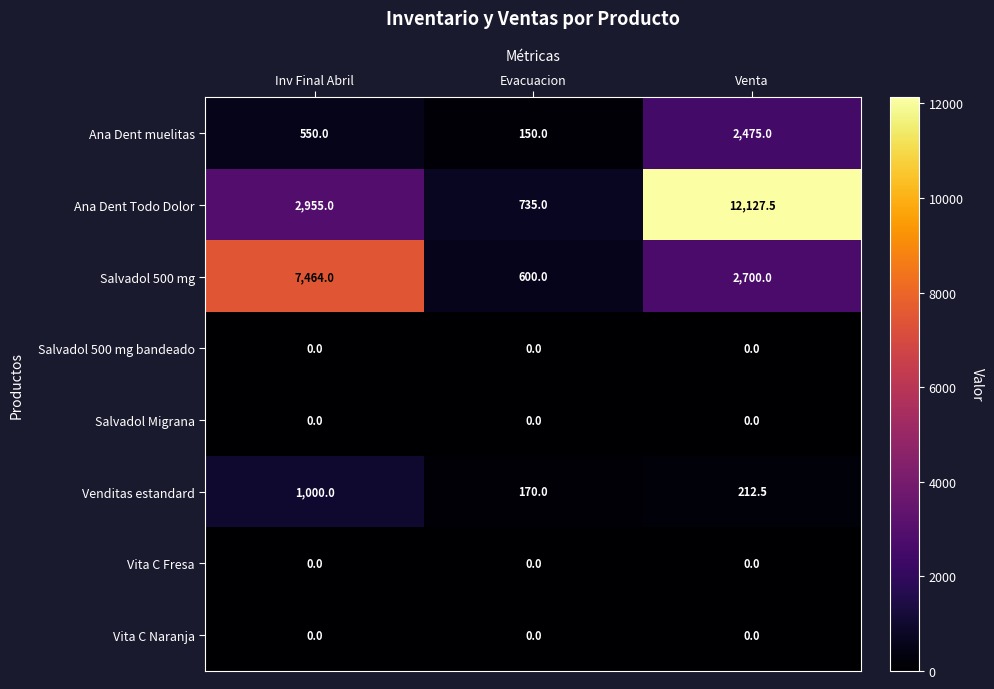

What is the maximum value for Ana Dent Todo Dolor?

12127.5